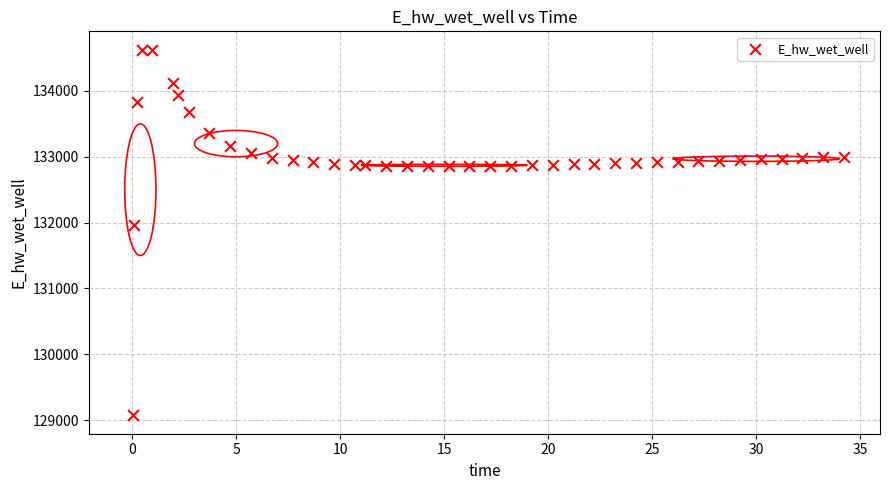

What Y value in the scatter plot is closest to 131849?

131970.0